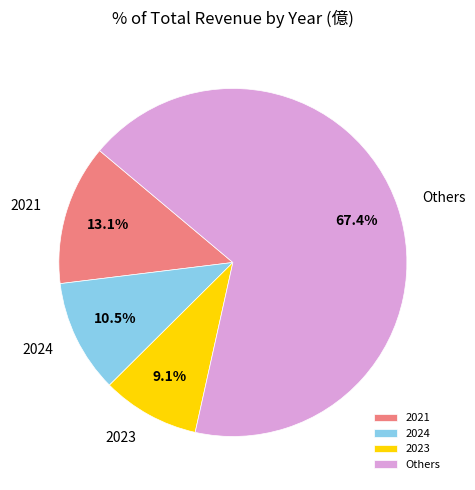

Which category accounts for the majority?

Others